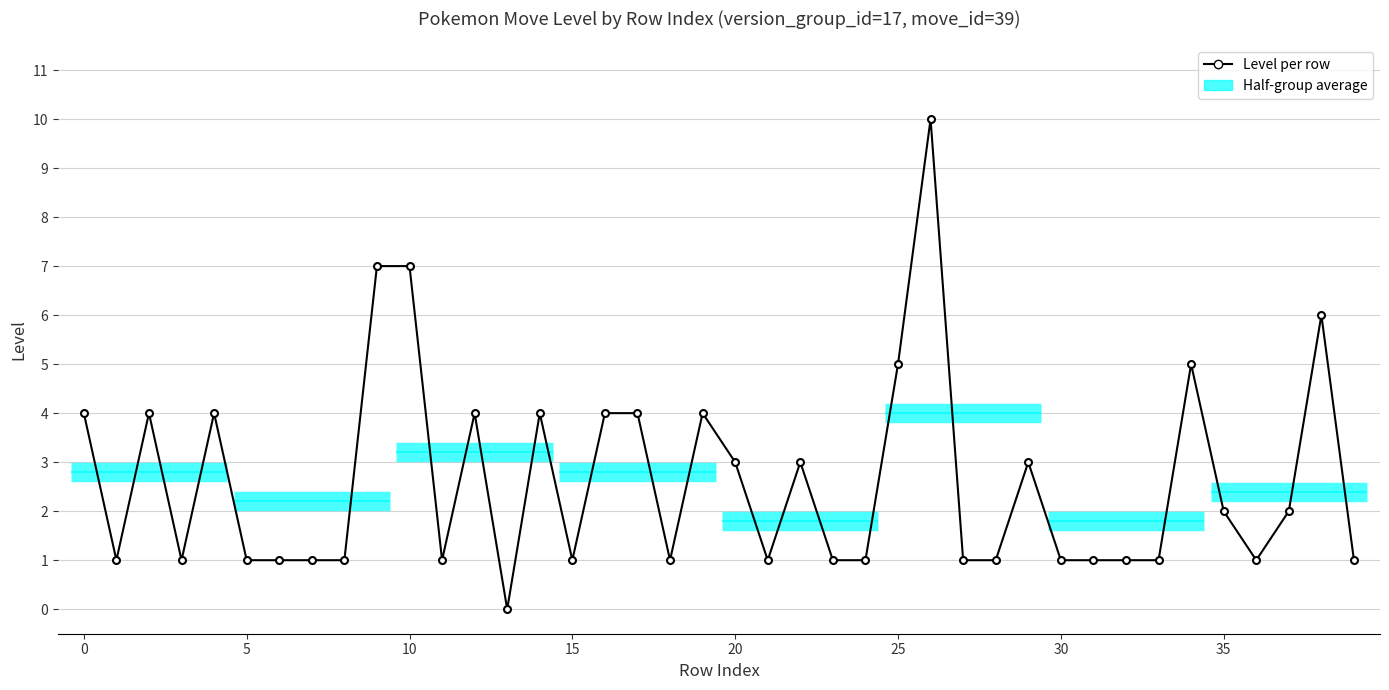

Where is the data nearest to the value 5?

25